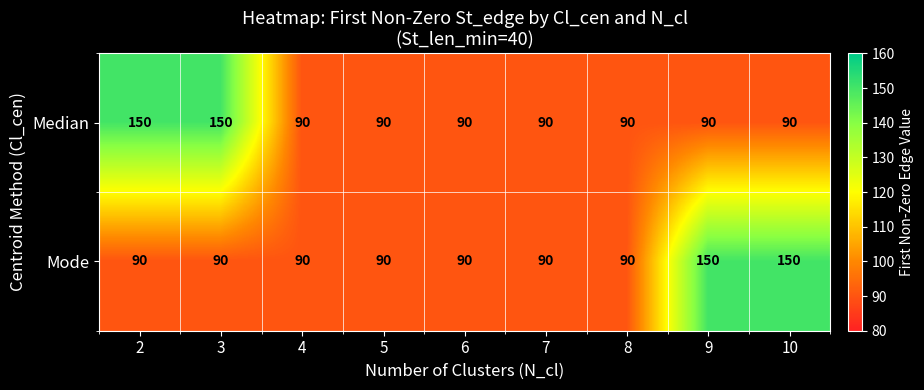

What is the sum of all Mode values?

930